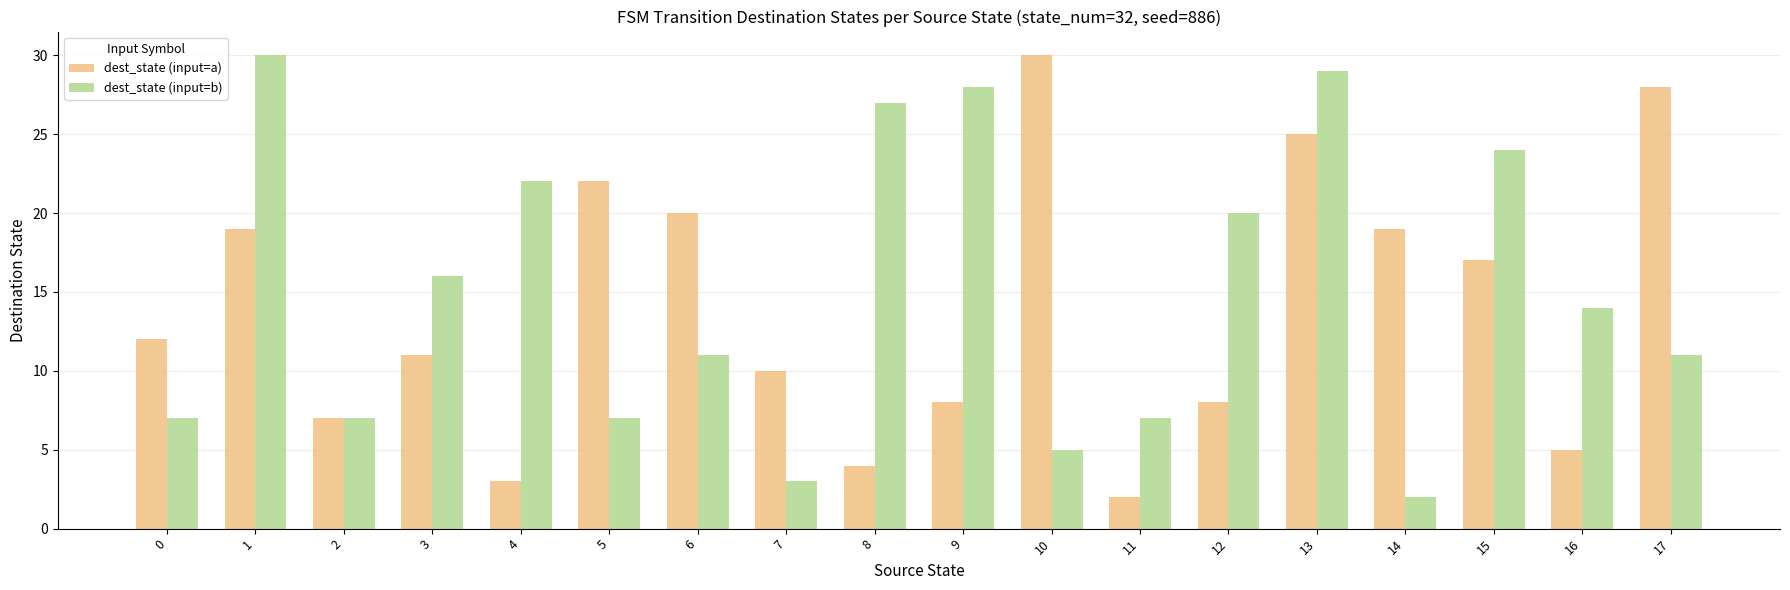

Which series has the largest total across all categories?

dest_state (input=b)